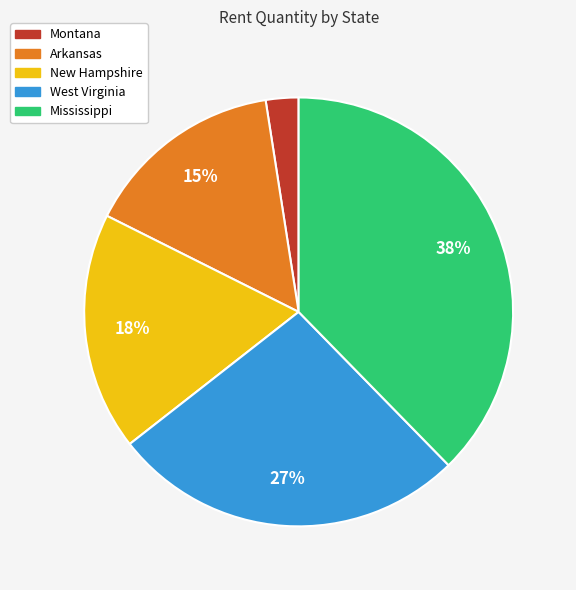

Count the number of slices in the pie.

5